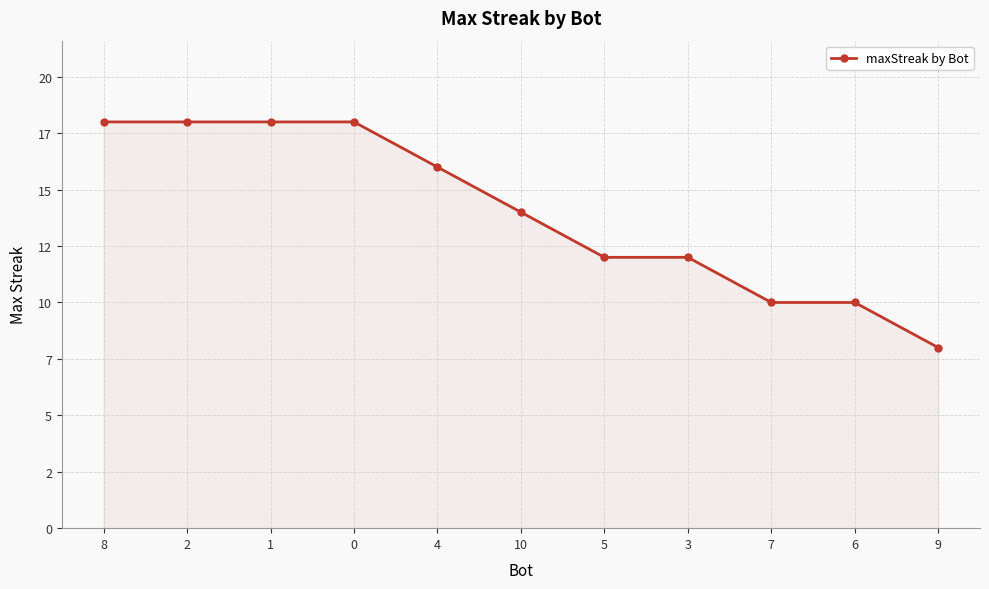

The value at 0 is 18. True or false?

True